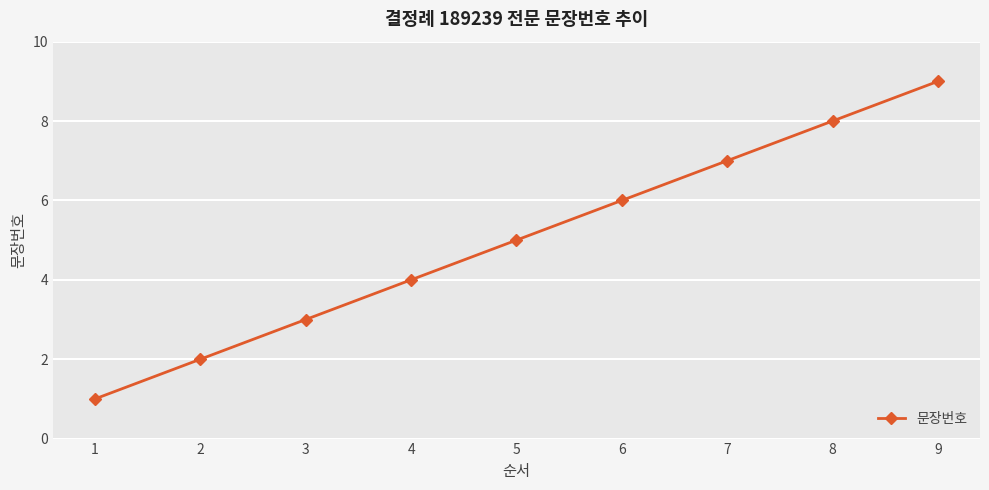

Reading left to right, transcribe all the data shown in this chart.

1	2	3	4	5	6	7	8	9